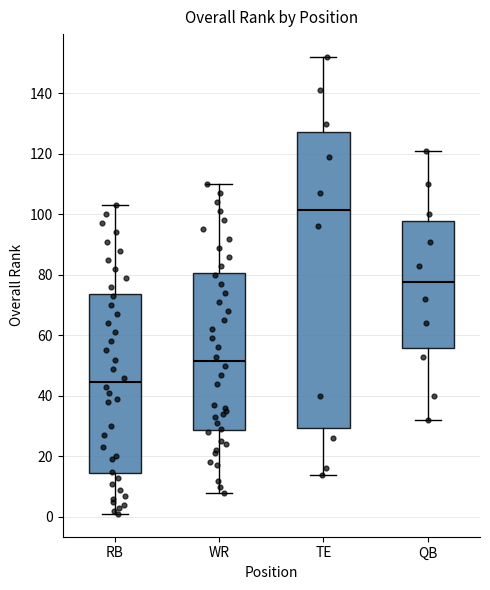

Which box is the tallest, from its lower edge to its upper edge?

TE